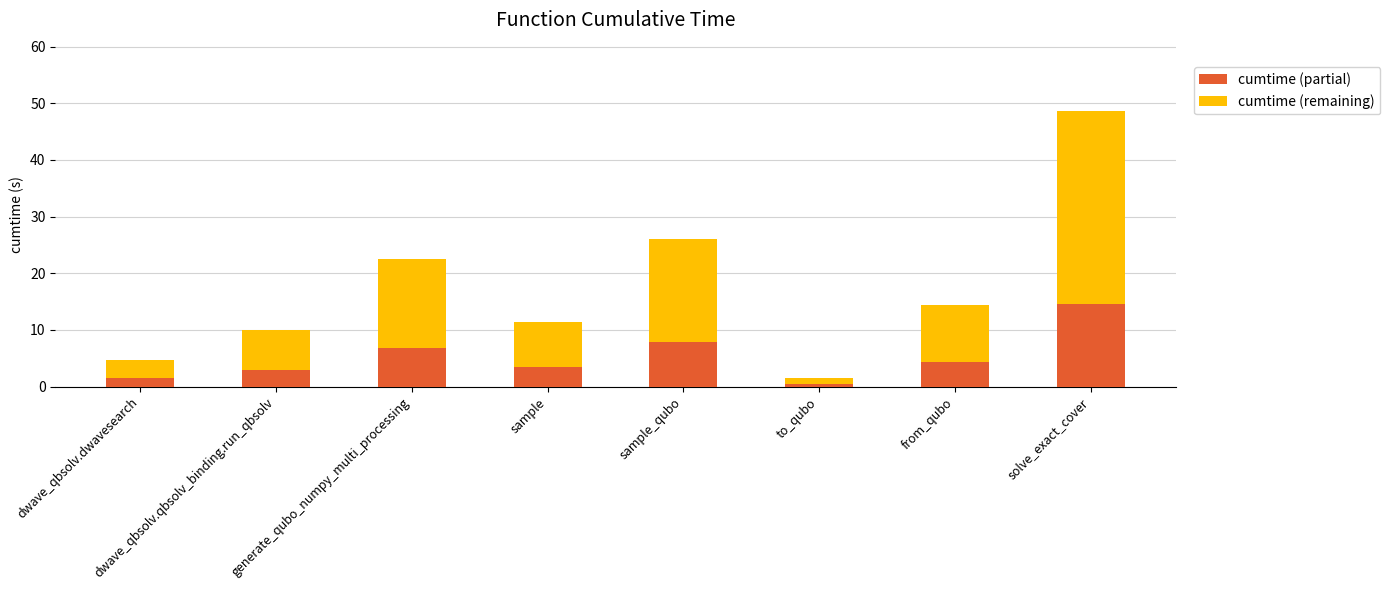

What is the average value of the cumtime (partial) series?

5.2